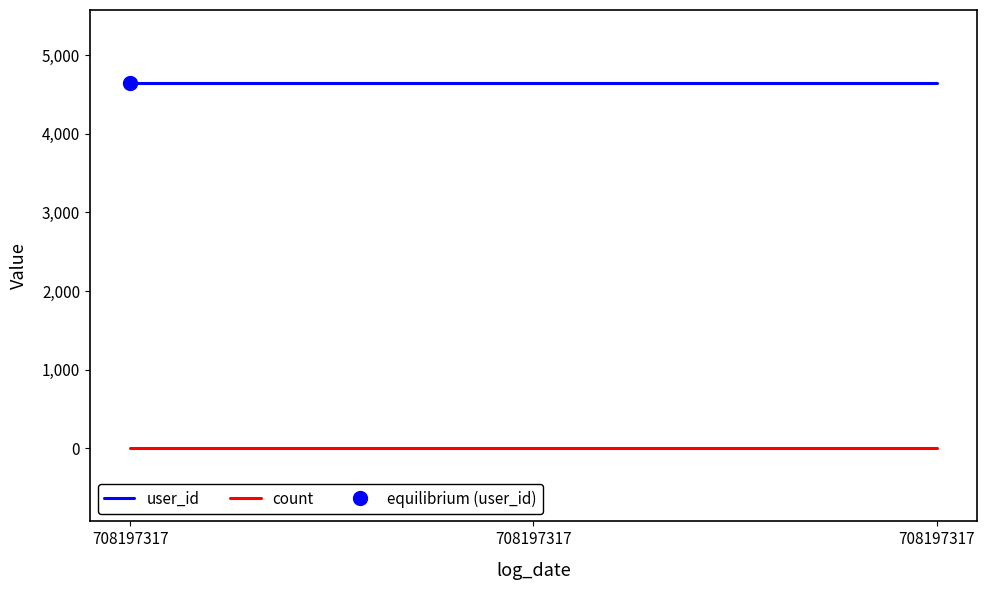

Rank the series at 708197317 from highest to lowest value.

user_id, count